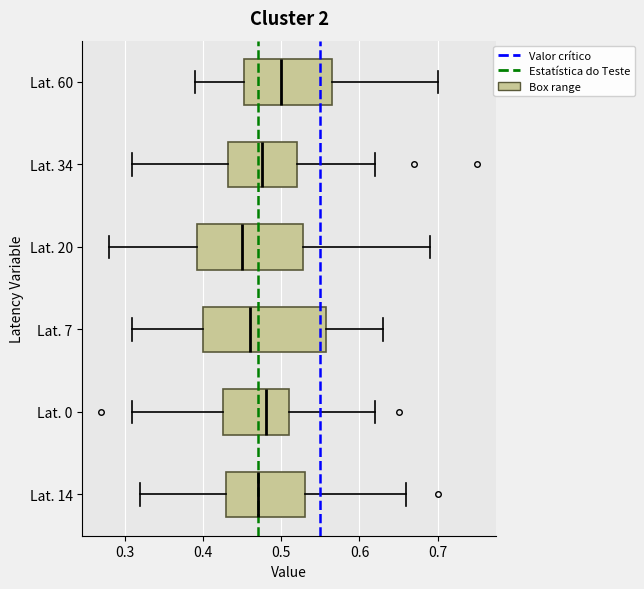

Which box's median line is the furthest to the right?

Lat. 60